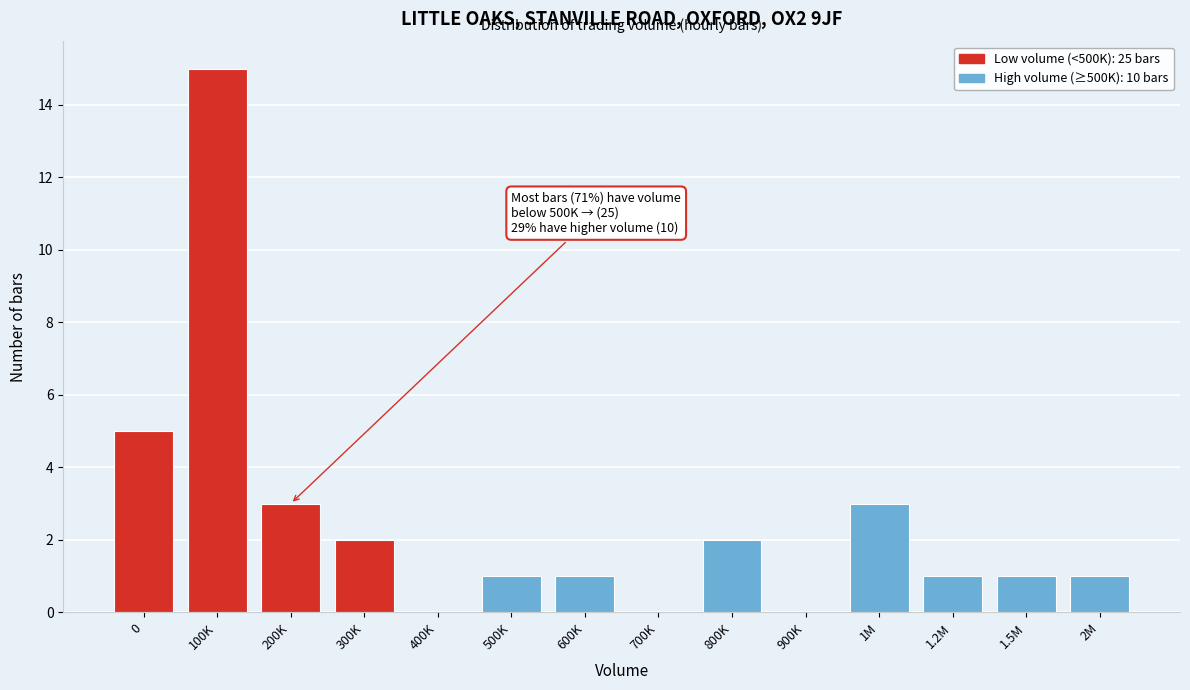

Reading right to left, what are all the values shown in this chart?

2M=1	1.5M=1	1.2M=1	1M=3	900K=0	800K=2	700K=0	600K=1	500K=1	400K=0	300K=2	200K=3	100K=15	0=5